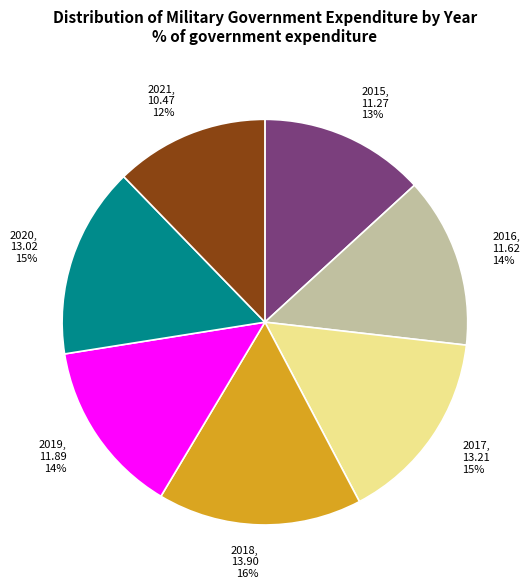

Which has a higher value, 2021 or 2018?

2018